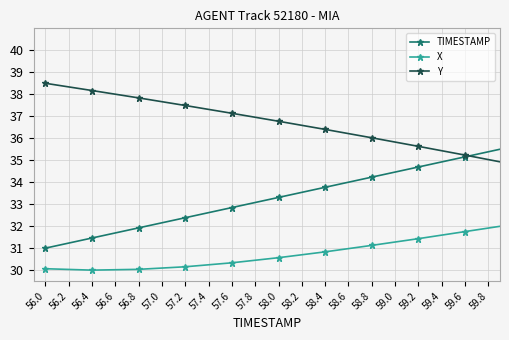

Which series has the largest range (max minus min)?

TIMESTAMP